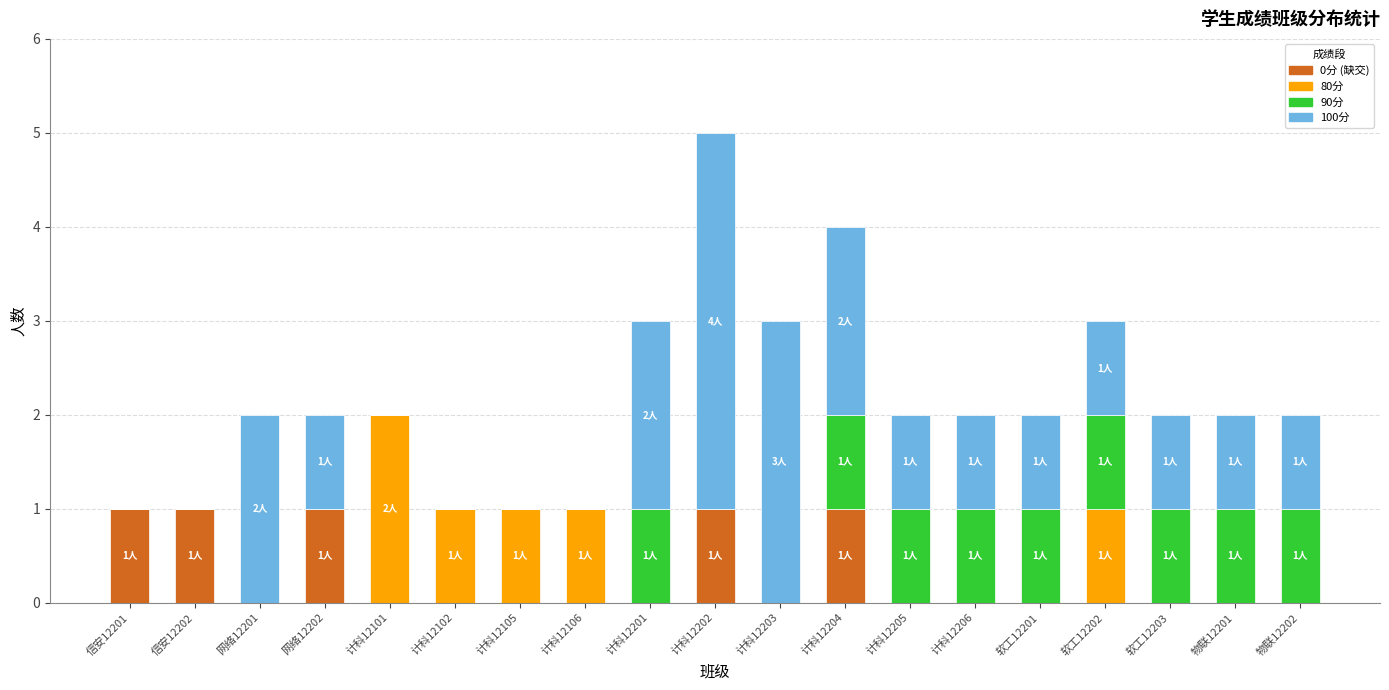

Is it true that 0分 (缺交) equals 0 at 物联12202?

True